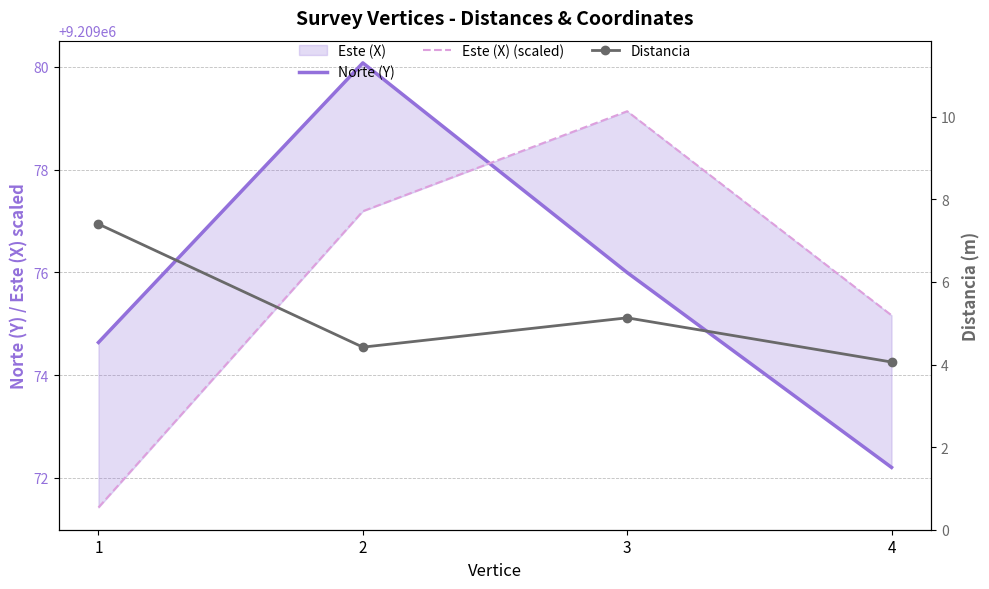

Reading right to left, extract all data points from this chart.

Norte (Y): 4=9209072.2	3=9209076.0	2=9209080.1	1=9209074.6
Este (X) (scaled): 4=9209075.2	3=9209079.1	2=9209077.2	1=9209071.4
Distancia: 4=4.1	3=5.1	2=4.4	1=7.4